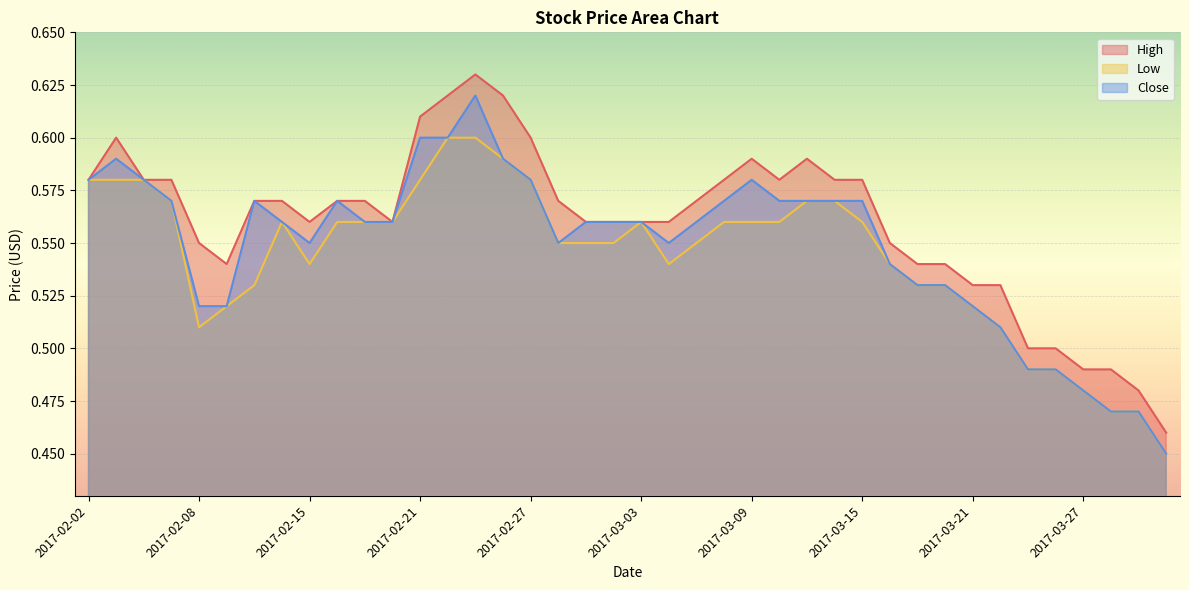

At which category does High reach its first local peak?

2017-02-03